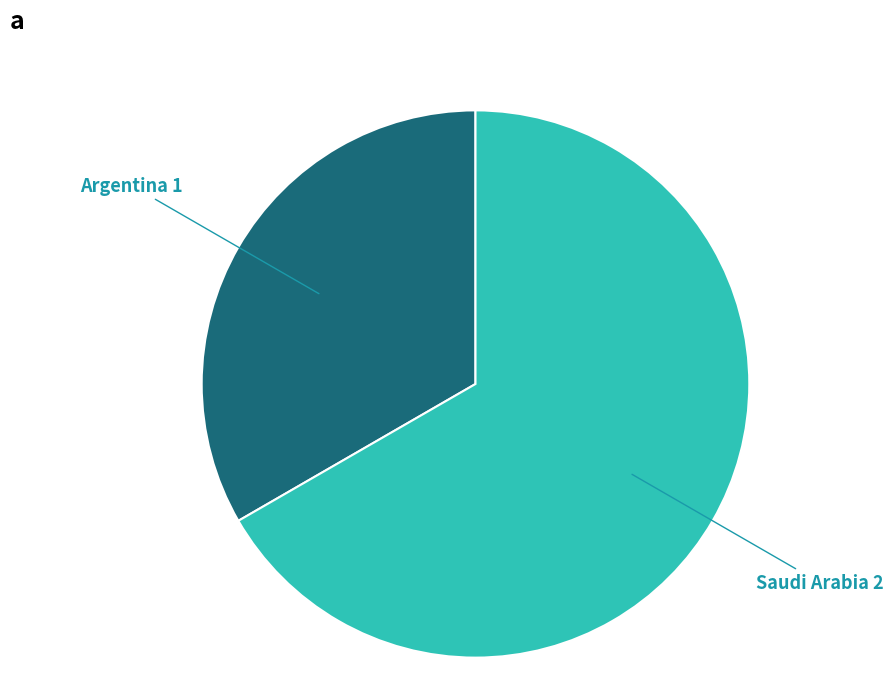

Is there a majority slice in this chart?

Yes